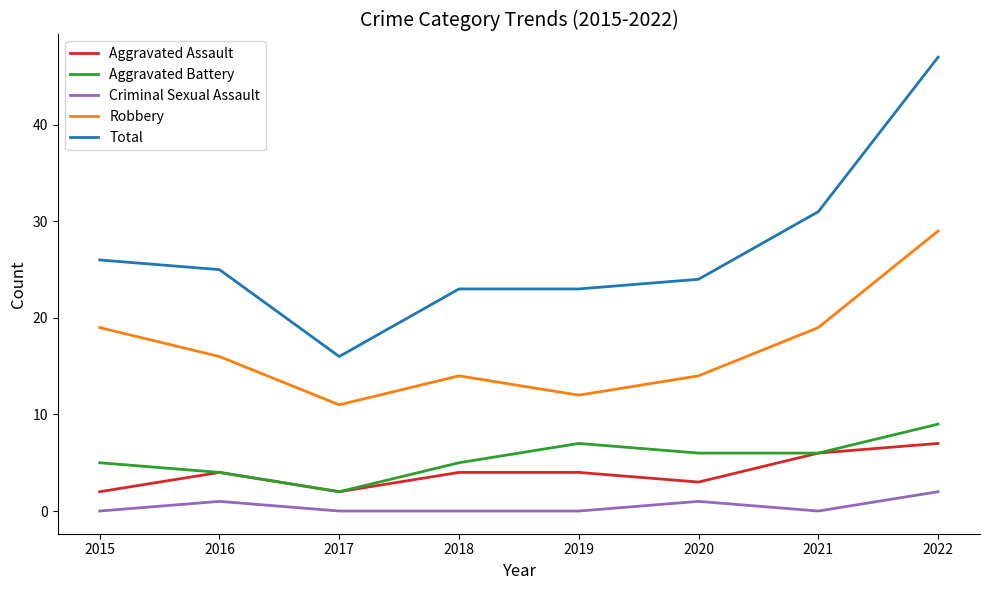

True or false: Criminal Sexual Assault and Aggravated Battery cross at least once.

False